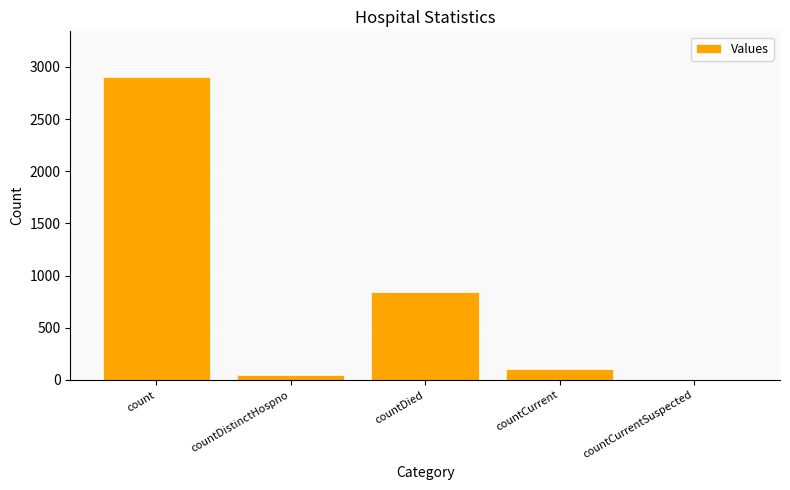

How many data points does each series have?

5